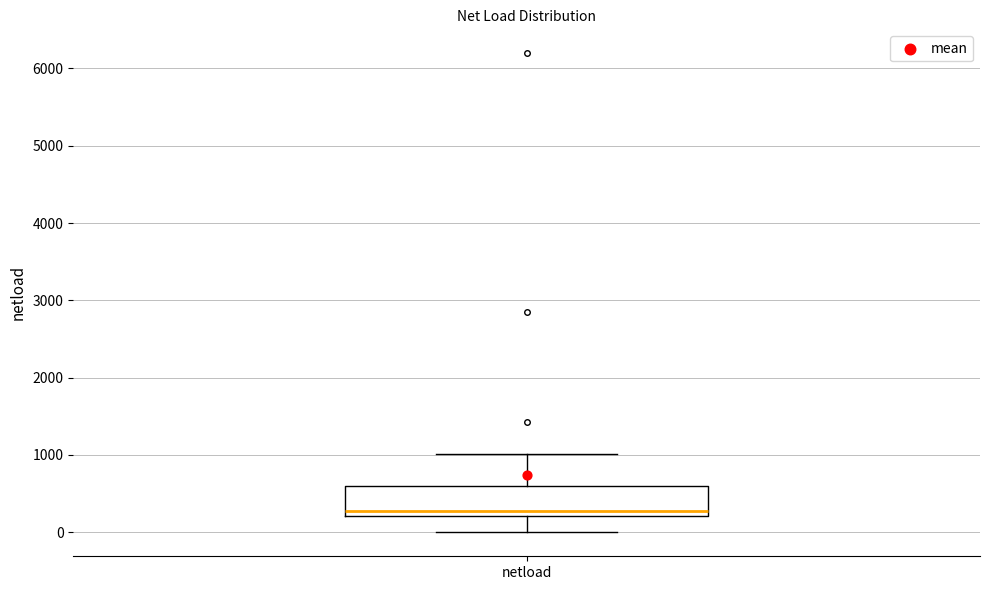

Read this box plot against the y-axis: the position of the median line, the range covered by the box, and the ends of both whiskers. The values are not printed on the chart, so give them approximately, as read against the axis.

median 300, box 200 to 600, whiskers 0 to 1000